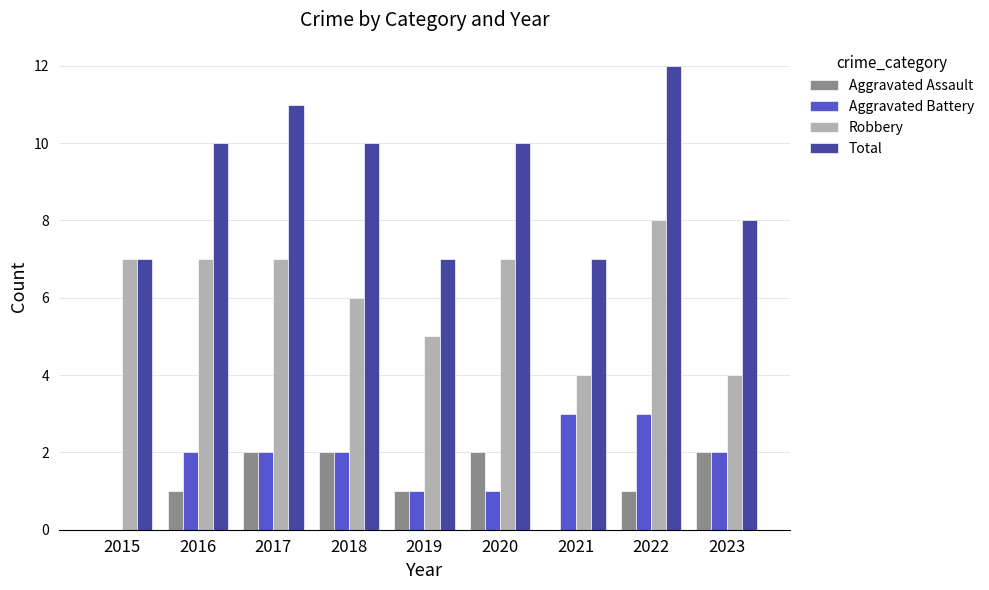

Count the number of categories in the chart.

9